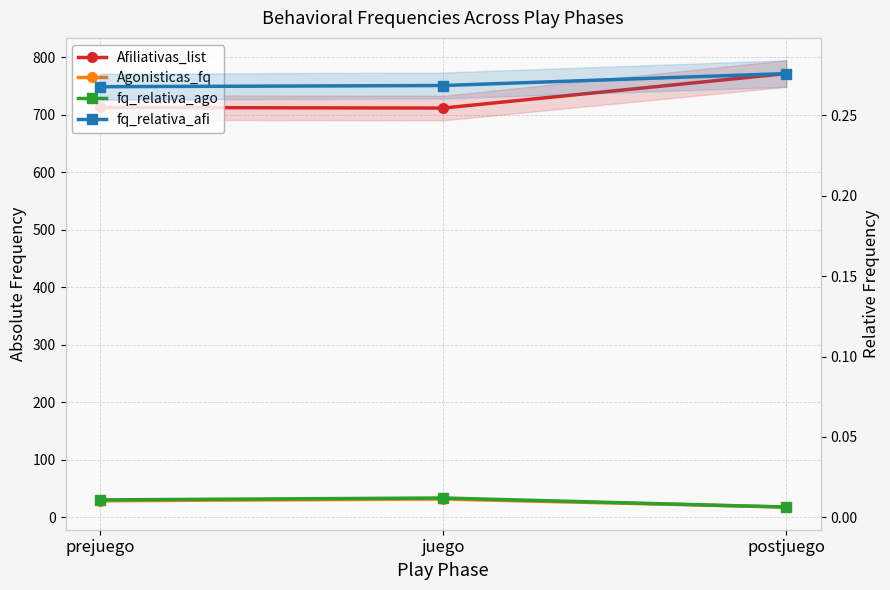

What is the sum of all Agonisticas_fq values?

79.0